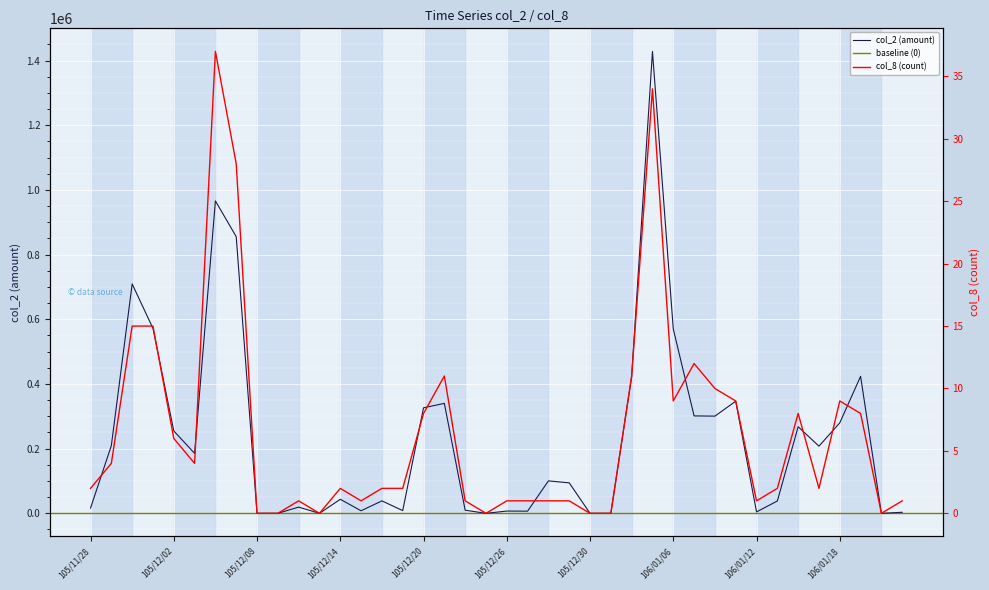

Rank the categories by col_8 value from highest to lowest.

105/12/06, 106/01/05, 105/12/07, 105/11/30, 105/12/01, 106/01/09, 105/12/21, 106/01/04, 106/01/10, 106/01/06, 106/01/11, 106/01/18, 105/12/20, 106/01/16, 106/01/19, 105/12/02, 105/11/29, 105/12/05, 105/11/28, 105/12/14, 105/12/16, 105/12/19, 106/01/13, 106/01/17, 105/12/12, 105/12/15, 105/12/22, 105/12/26, 105/12/27, 105/12/28, 105/12/29, 106/01/12, 106/01/23, 105/12/08, 105/12/09, 105/12/13, 105/12/23, 105/12/30, 106/01/03, 106/01/20